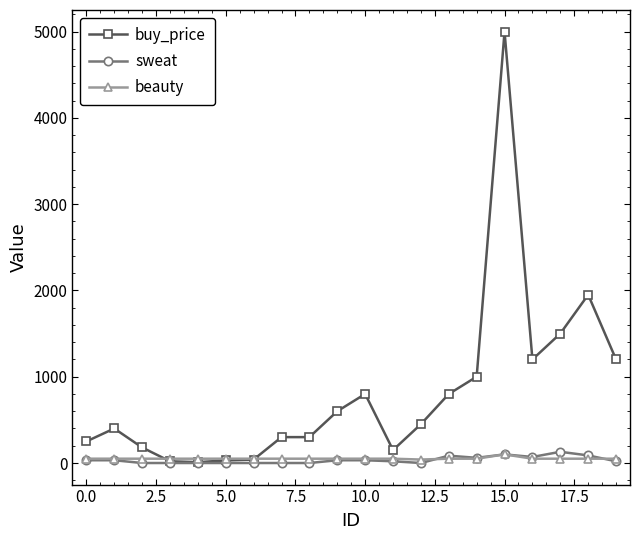

True or false: buy_price has more than 1 points higher than both neighbors.

True